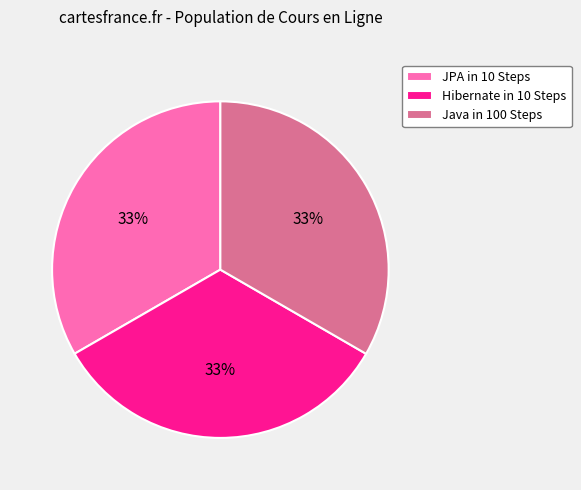

To the nearest percent, what is the combined percentage of Hibernate in 10 Steps and Java in 100 Steps?

67%